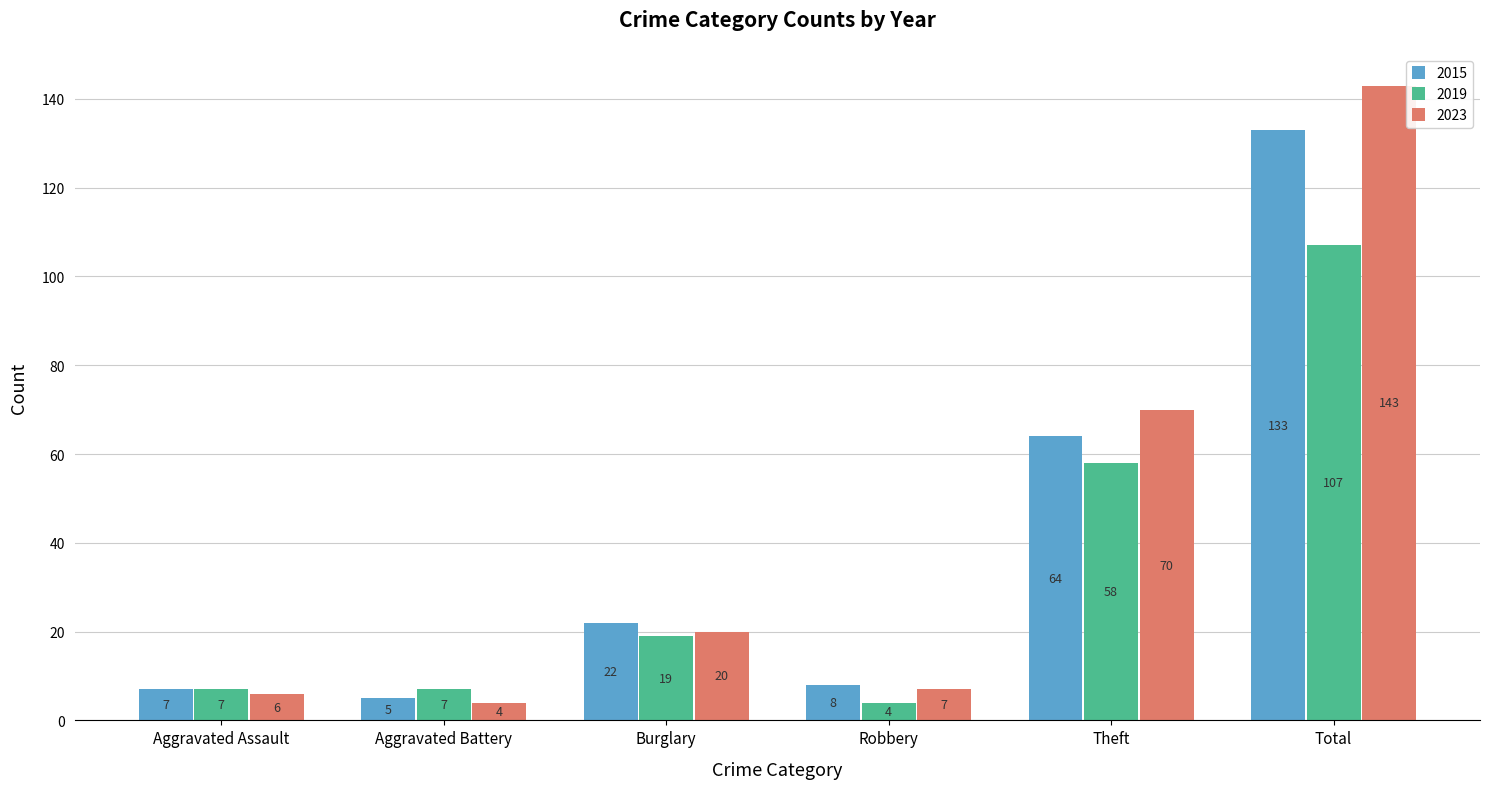

Where is 2023 nearest to the value 73?

Theft